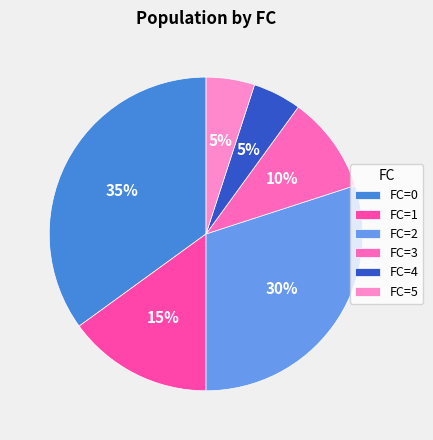

How many slices are in this pie chart?

6